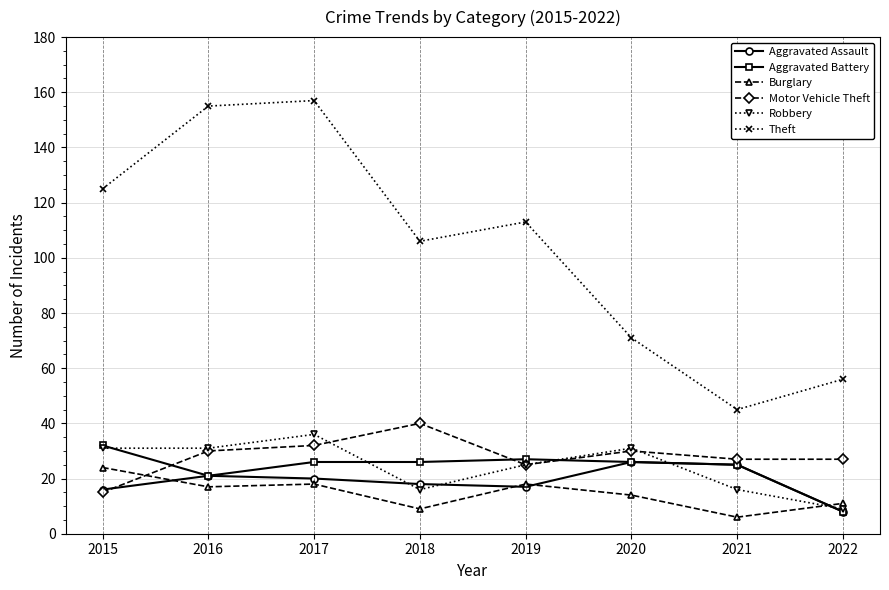

What is the sum of the Aggravated Battery values at 2015 and 2022?

40